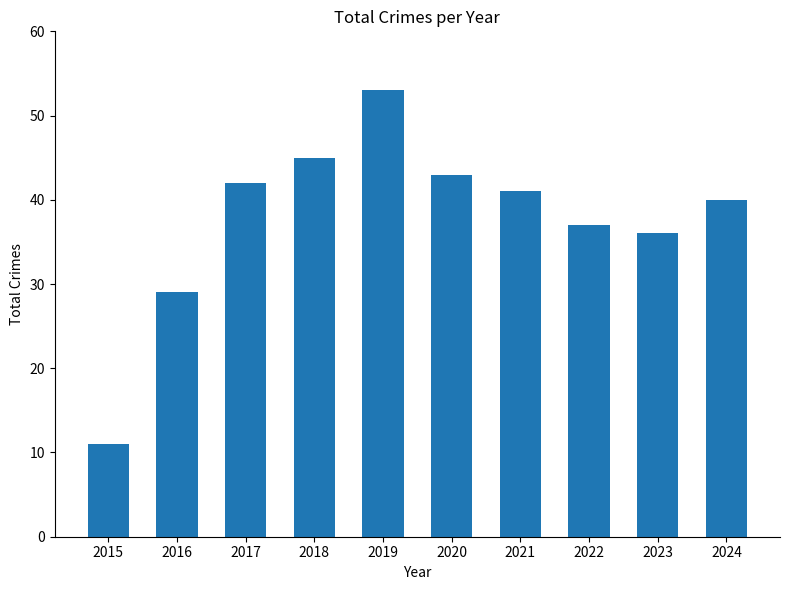

The value at 2016 is 50. True or false?

False